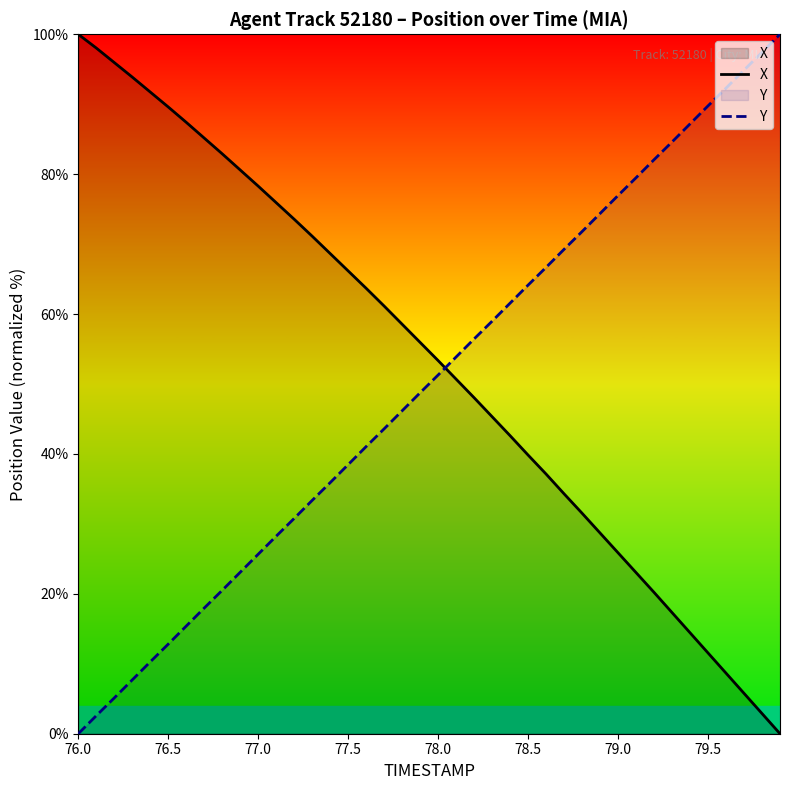

Reading right to left, transcribe all the data shown in this chart.

X: 0.0	2.9	5.8	8.7	11.5	14.4	17.3	20.2	23.0	25.9	28.7	31.5	34.3	37.1	39.8	42.6	45.3	48.0	50.7	53.3	55.9	58.5	61.1	63.7	66.2	68.6	71.1	73.6	75.9	78.3	80.6	82.9	85.2	87.4	89.6	91.7	93.9	96.0	98.0	100.0
Y: 100.0	97.4	94.9	92.3	89.8	87.2	84.6	82.1	79.5	77.0	74.4	71.8	69.3	66.7	64.1	61.6	59.0	56.4	53.9	51.3	48.8	46.2	43.6	41.1	38.5	35.9	33.4	30.8	28.2	25.7	23.1	20.5	18.0	15.4	12.8	10.3	7.7	5.1	2.6	0.0